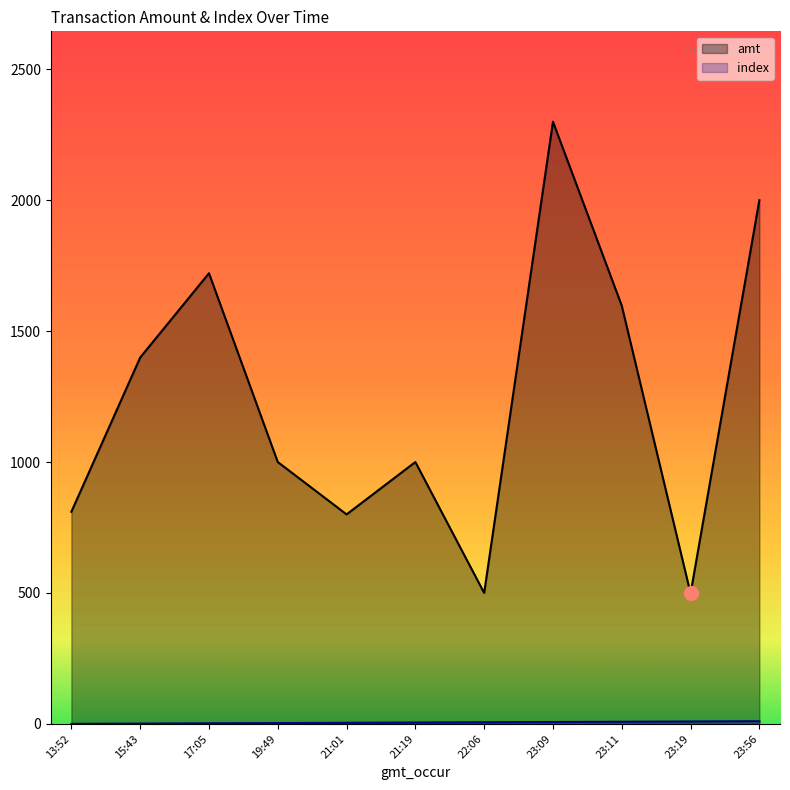

What is the approximate value of amt at 21:01?

800.0